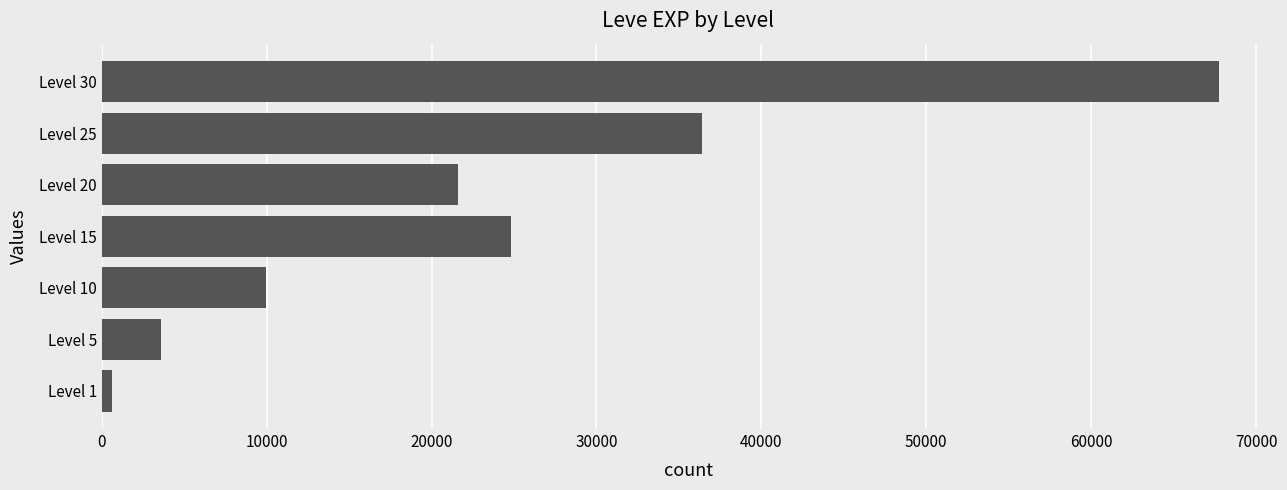

Rank the categories by value from highest to lowest.

Level 30, Level 25, Level 15, Level 20, Level 10, Level 5, Level 1